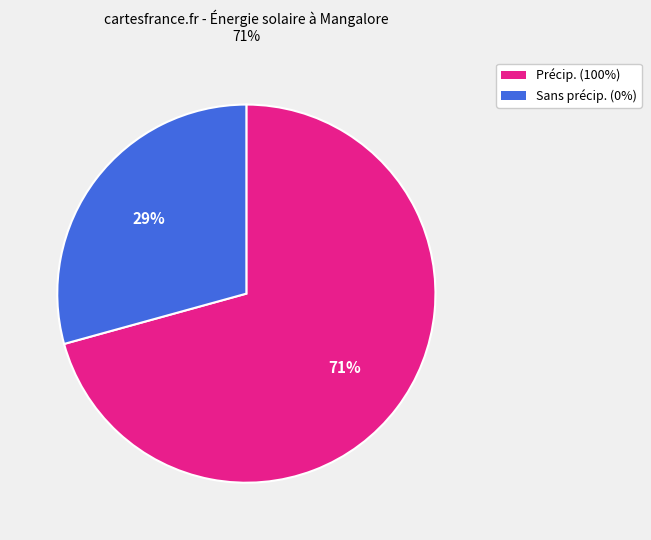

Does any single category account for the majority?

Yes